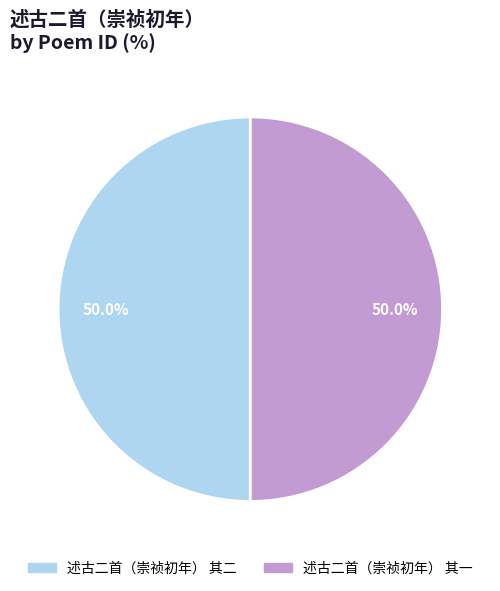

Approximately how many times larger is the value at 述古二首（崇祯初年） 其一 compared to 述古二首（崇祯初年） 其二?

1.0